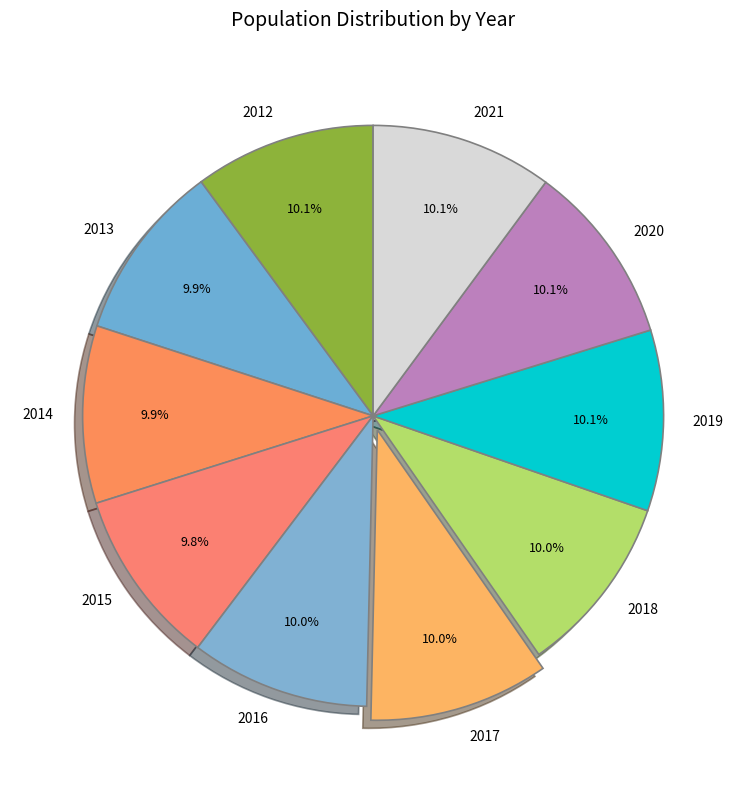

What percentage do 2018 and 2012 together represent?

20.1%